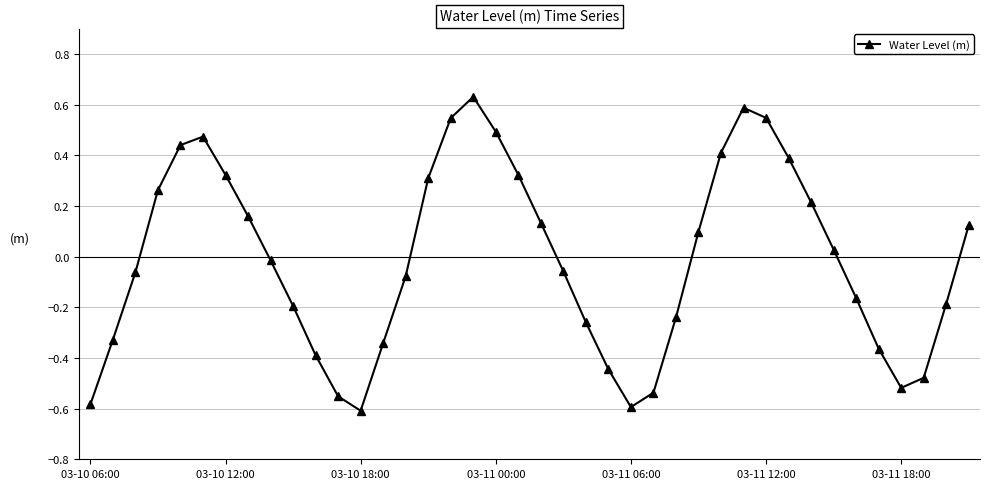

What is the difference between the maximum and minimum values?

1.2